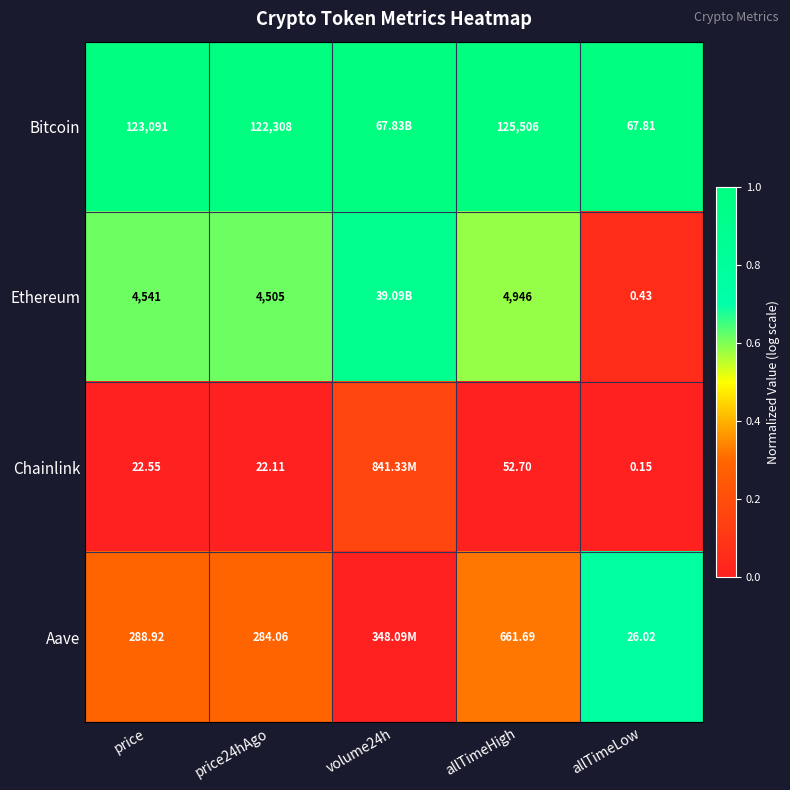

At allTimeHigh, list the series in order from smallest to largest.

Chainlink, Aave, Ethereum, Bitcoin